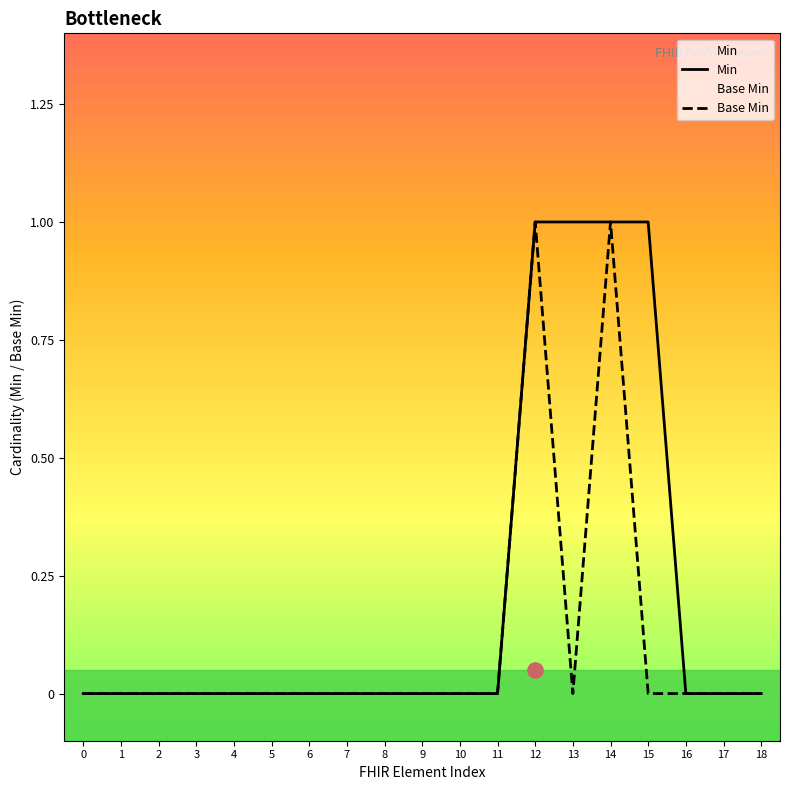

Is the value of Base Min at 2 greater than the value of Min at 7?

No